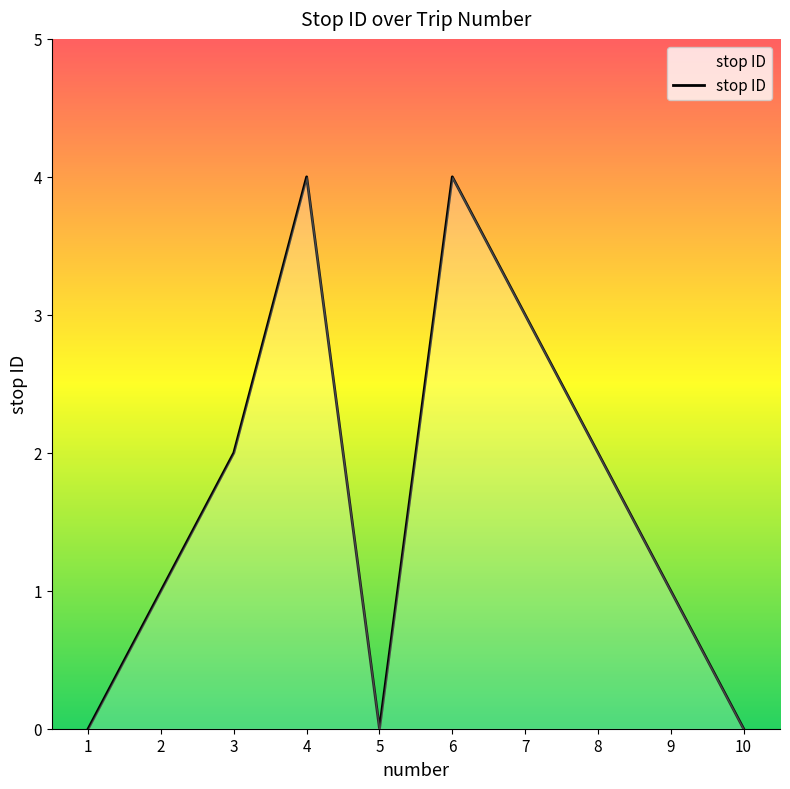

Reading right to left, what are all the values shown in this chart?

0	1	2	3	4	0	4	2	1	0